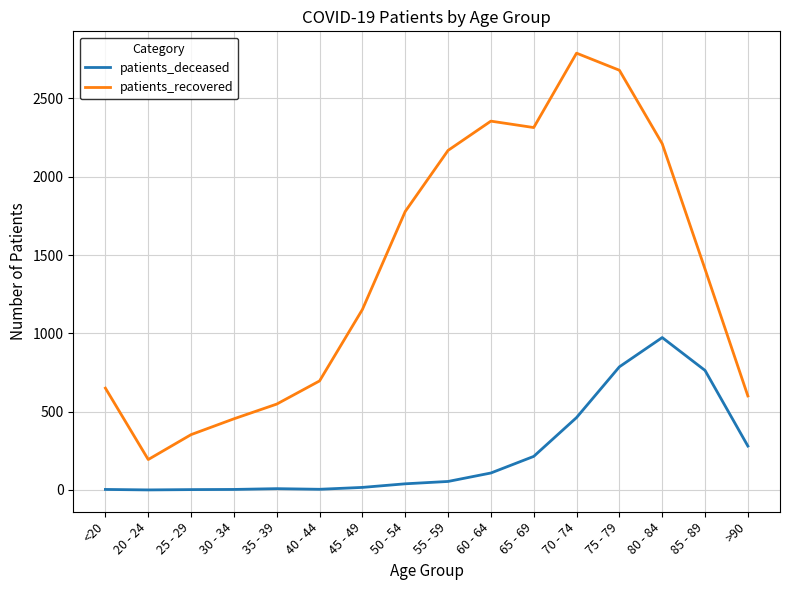

Is this an area chart (filled region under the line)?

No